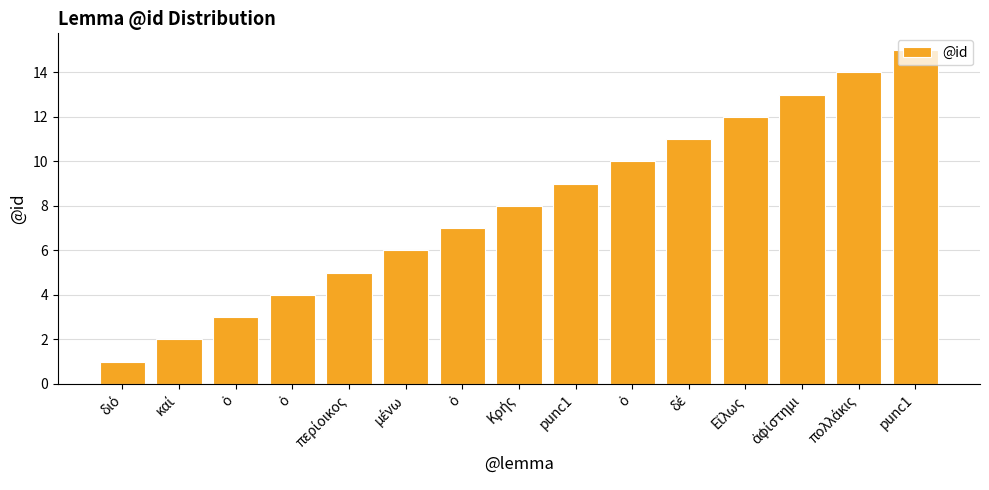

Are the bars grouped side by side (vs. stacked)?

No